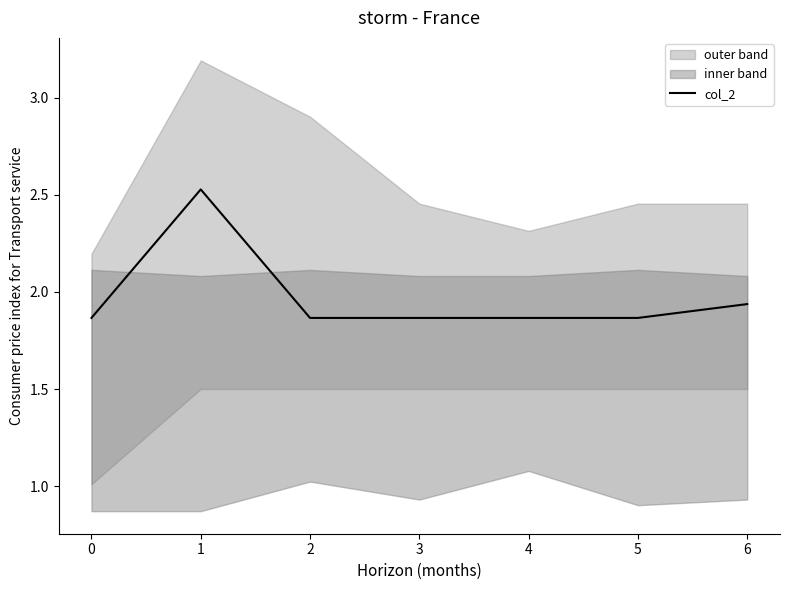

What is the difference between the maximum and minimum values?

0.7